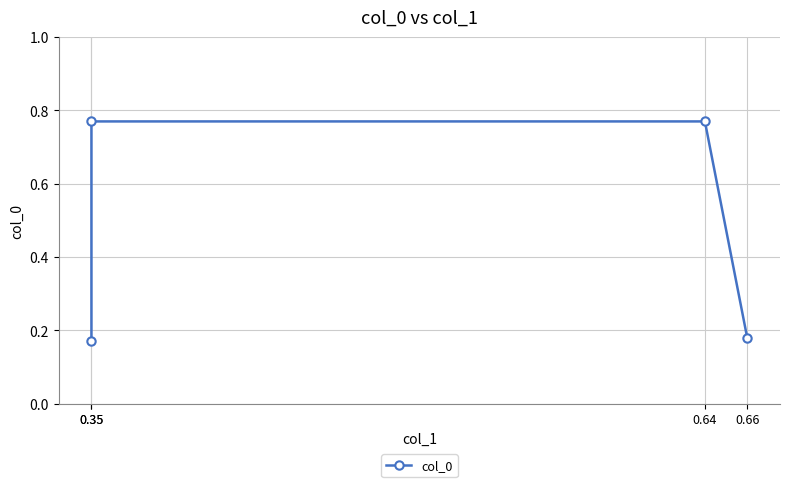

What is the average value?

0.5